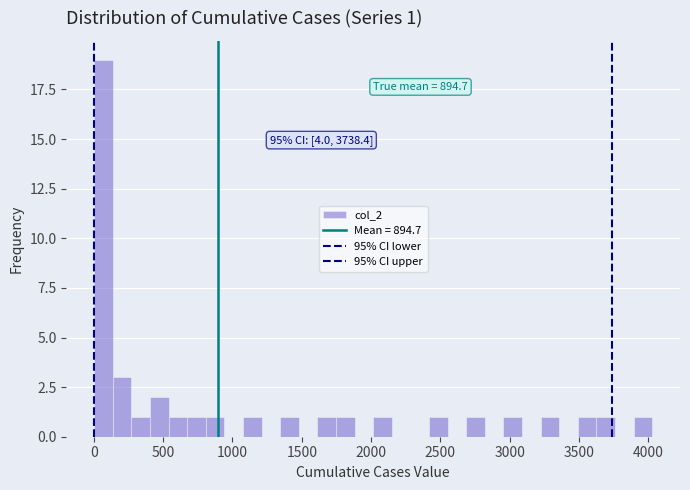

Read against the x-axis, roughly where is the centre of the tallest bar?

50